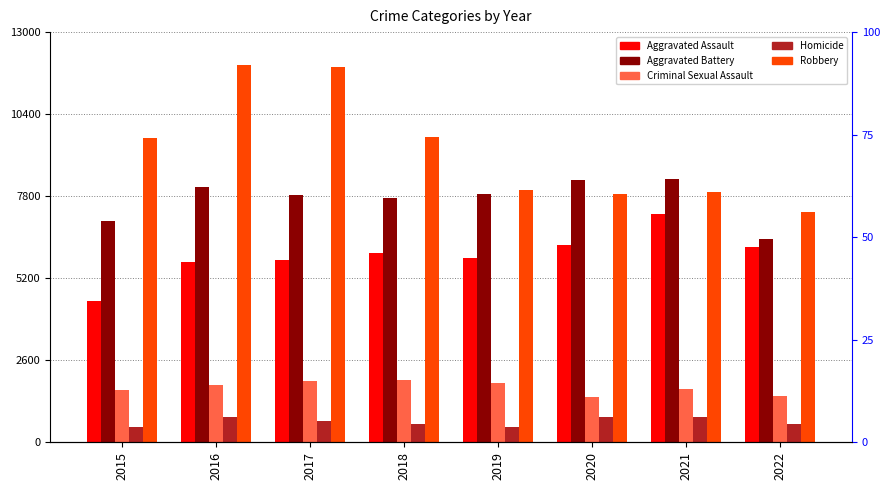

Which series has the largest total across all categories?

Robbery